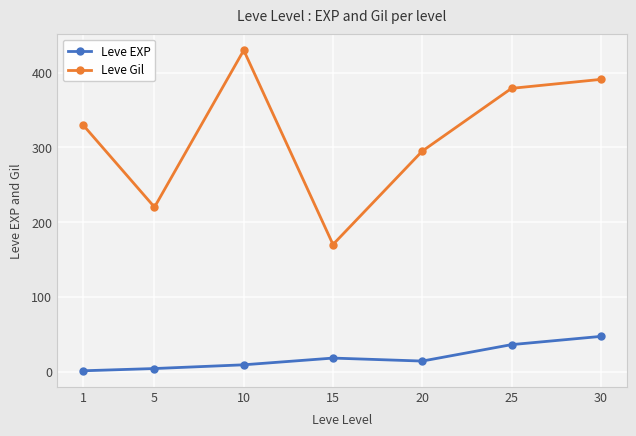

Reading left to right, transcribe all the data shown in this chart.

Leve EXP: 1=1	5=4	10=9	15=18	20=14	25=36	30=47
Leve Gil: 1=330	5=220	10=430	15=170	20=295	25=379	30=391